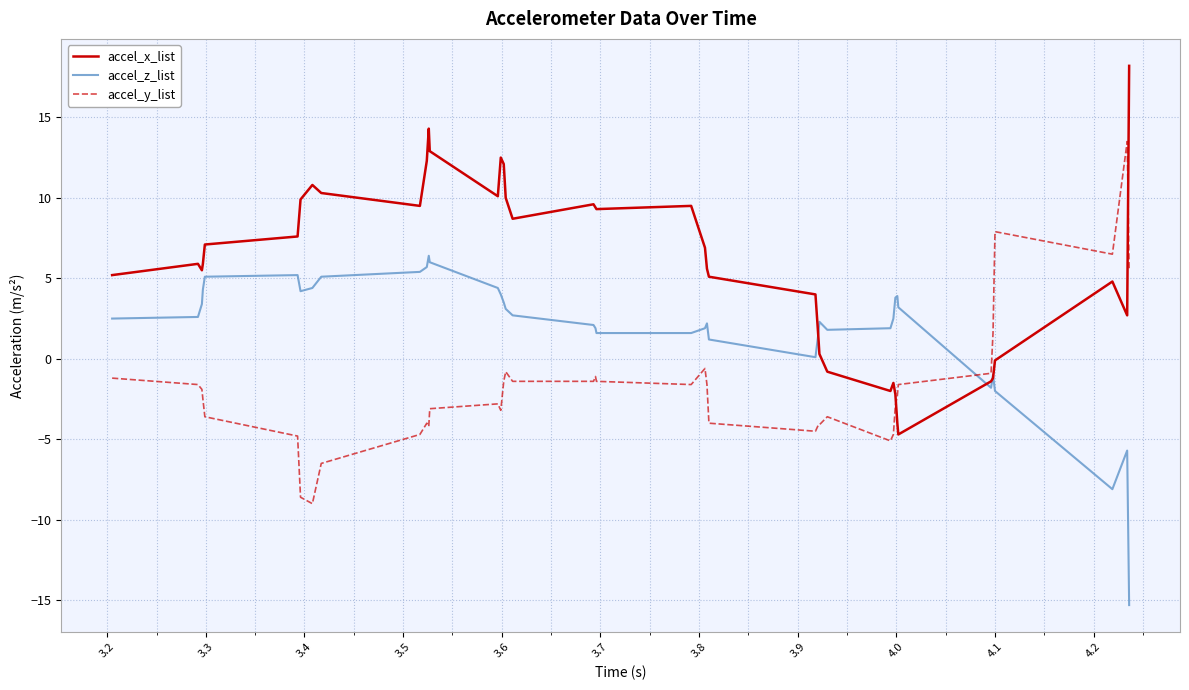

Count the number of categories in the chart.

40